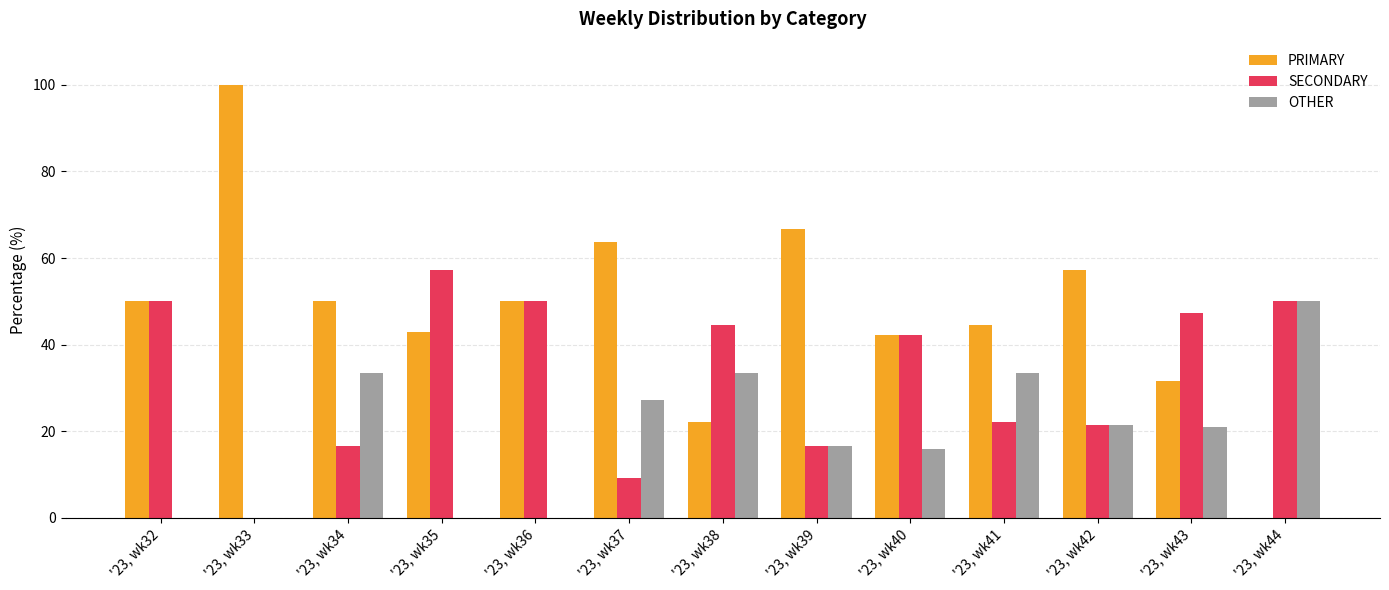

How many groups of bars are there?

13